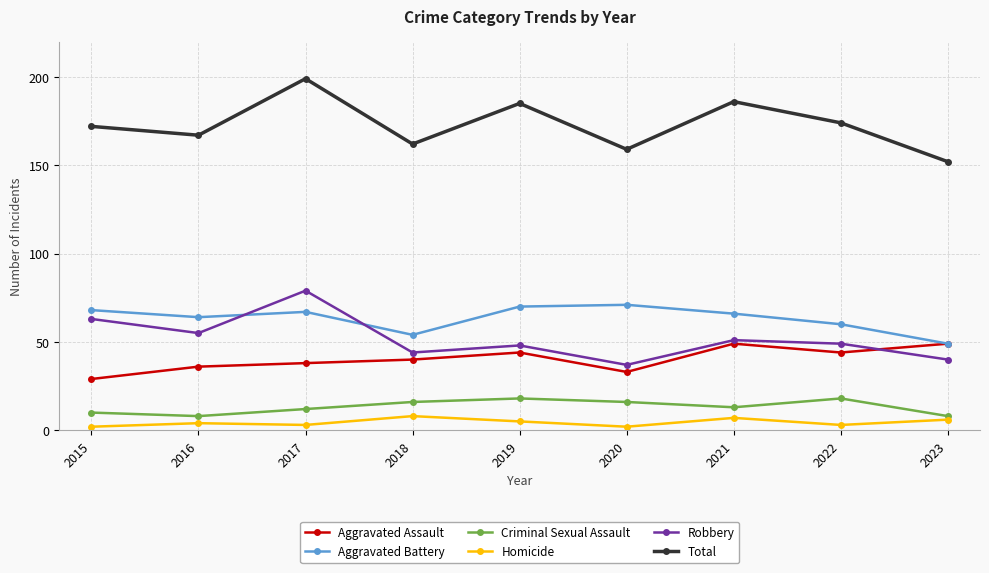

What is the difference between the maximum and minimum values in the Total series?

47